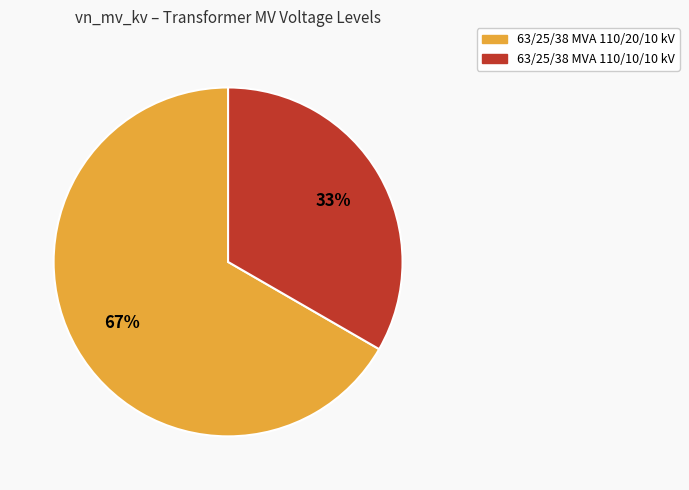

Between 63/25/38 MVA 110/10/10 kV and 63/25/38 MVA 110/20/10 kV, which is larger?

63/25/38 MVA 110/20/10 kV